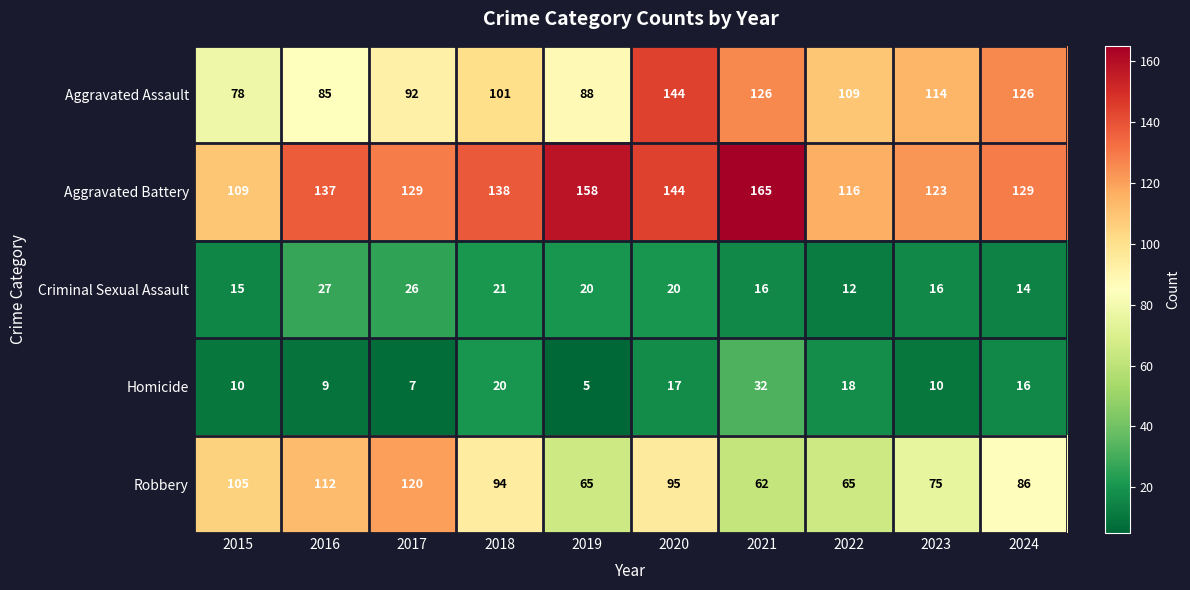

At how many categories does at least one series exceed 156?

2